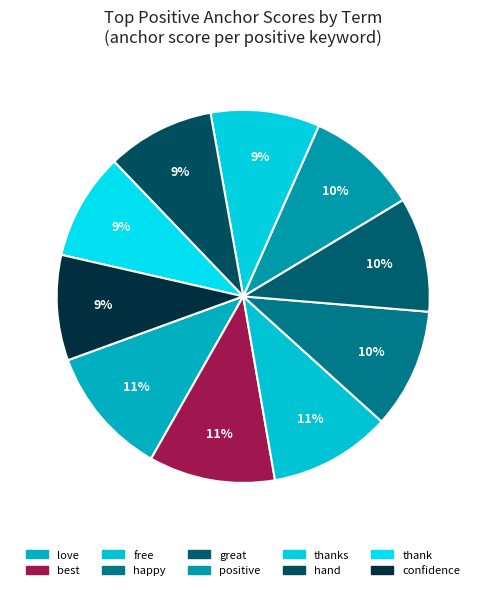

The thanks slice represents 1% of the pie. True or false?

False